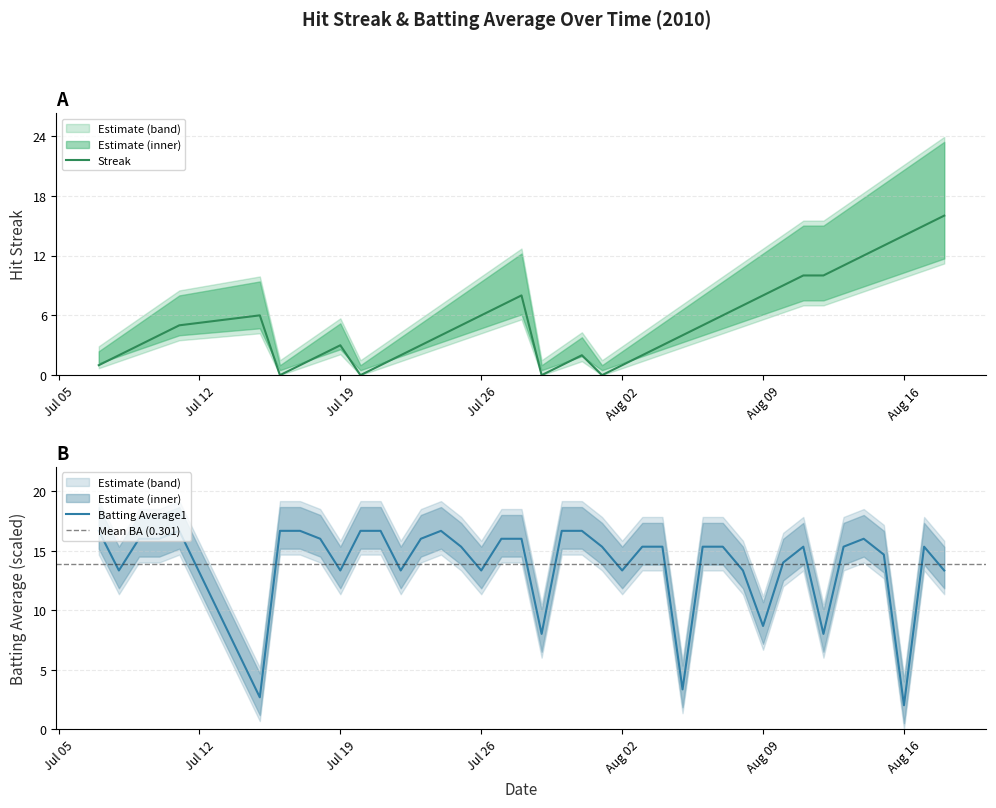

Which series ends up on top after the final intersection of Batting Average1 and Streak?

Streak